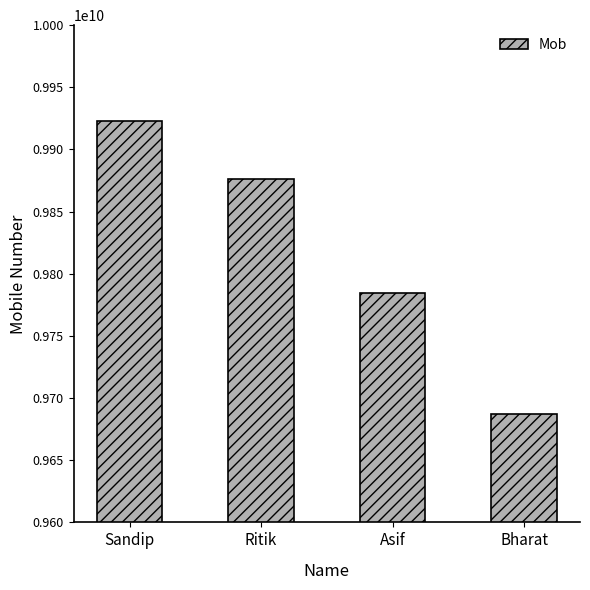

What is the label of the 3rd bar from the left?

Asif